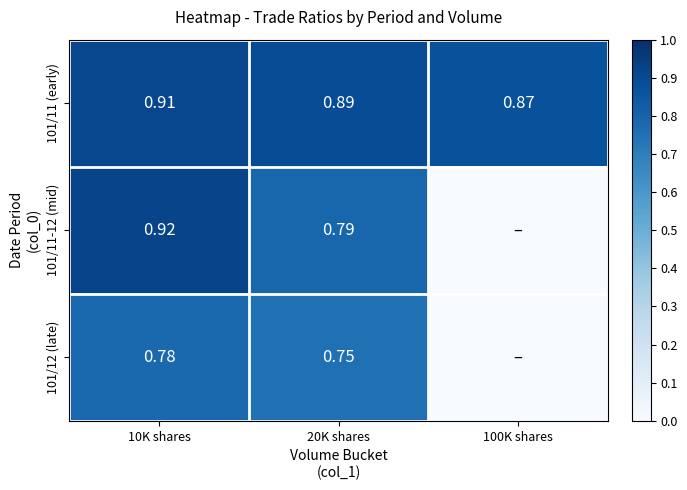

What is the maximum value shown in the chart?

0.9